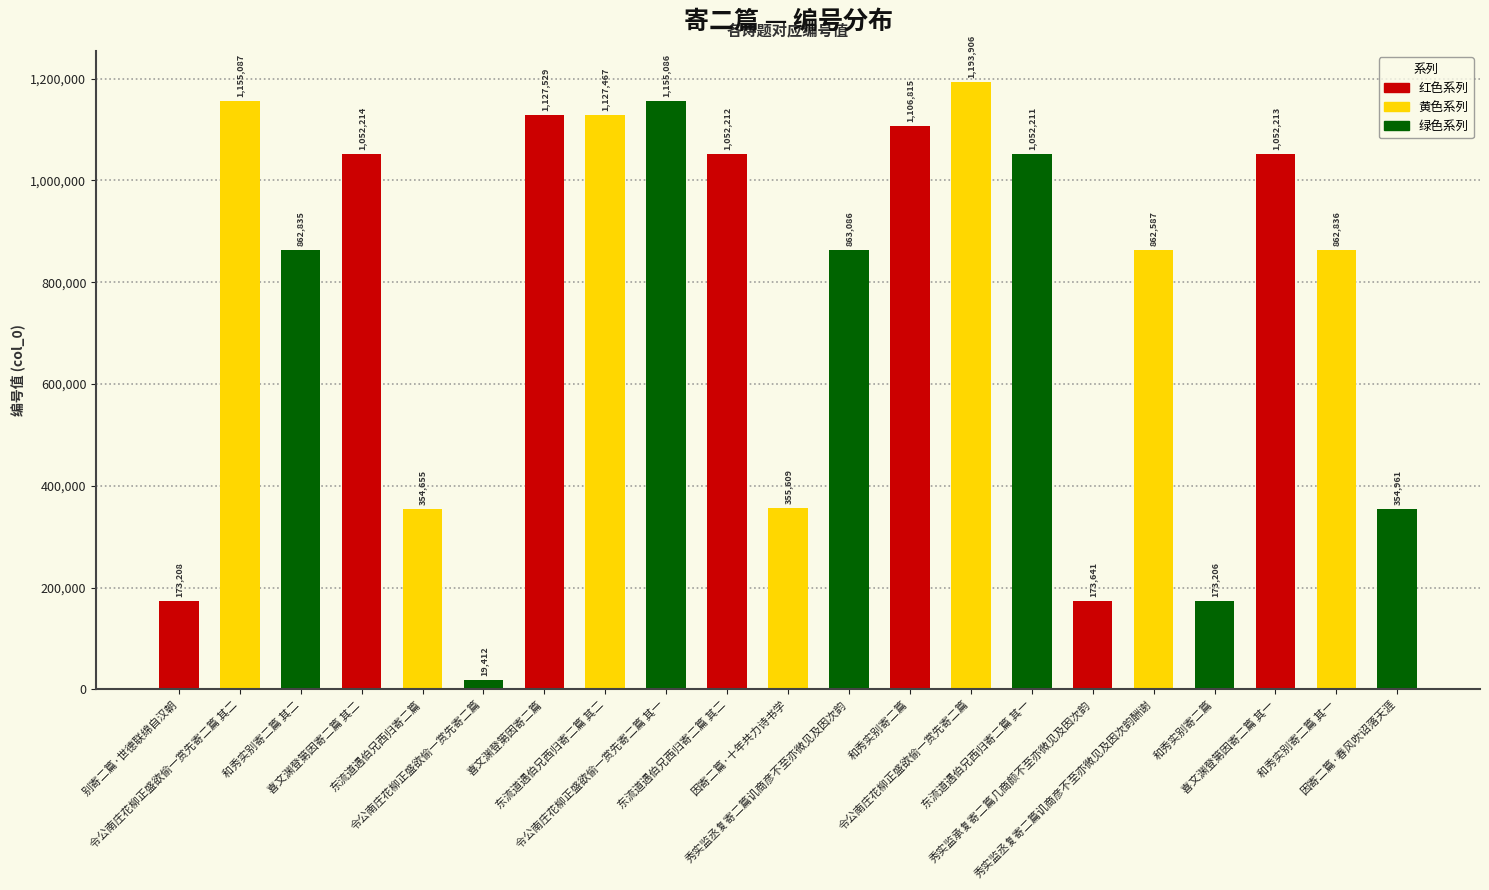

What is the maximum value shown in the chart?

1193906